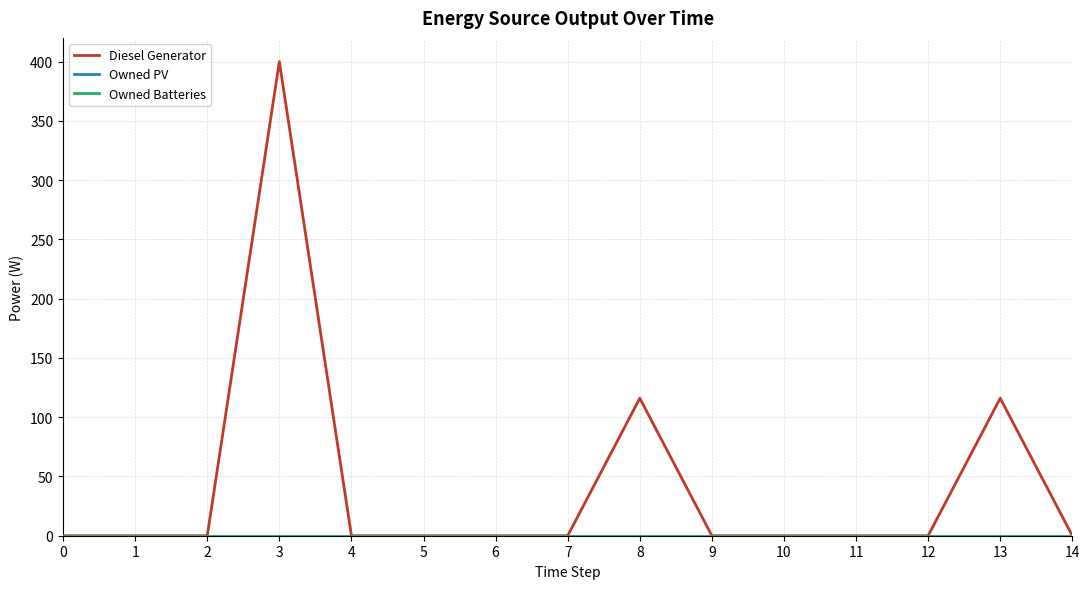

The Diesel Generator series shows 0 at 5. True or false?

True